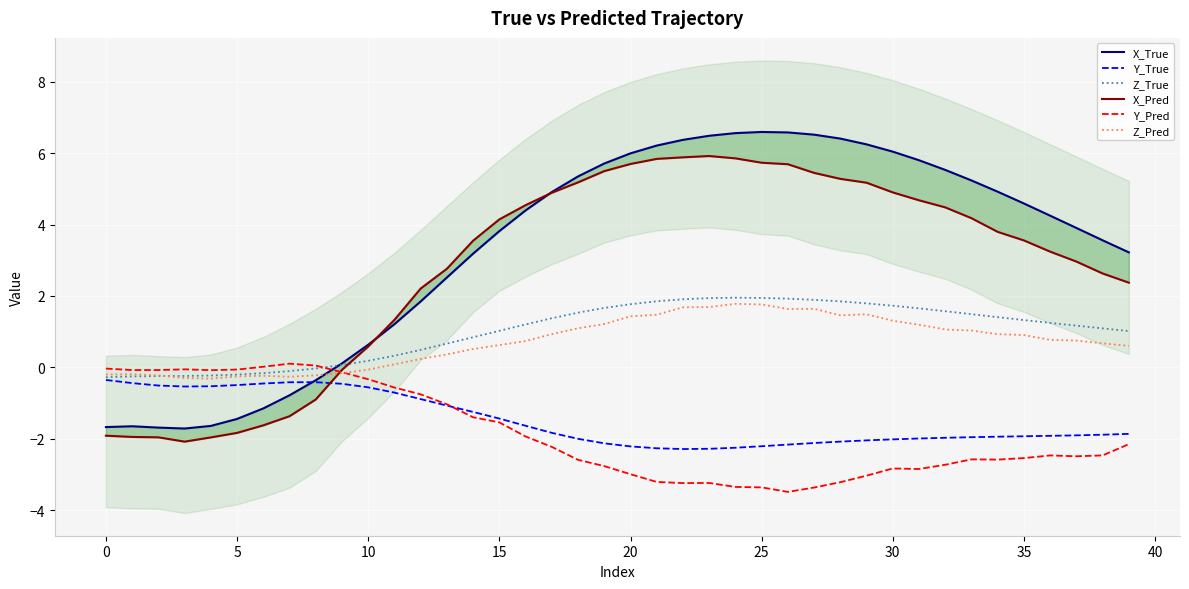

What is the lowest value of the Z_Pred series?

-0.3